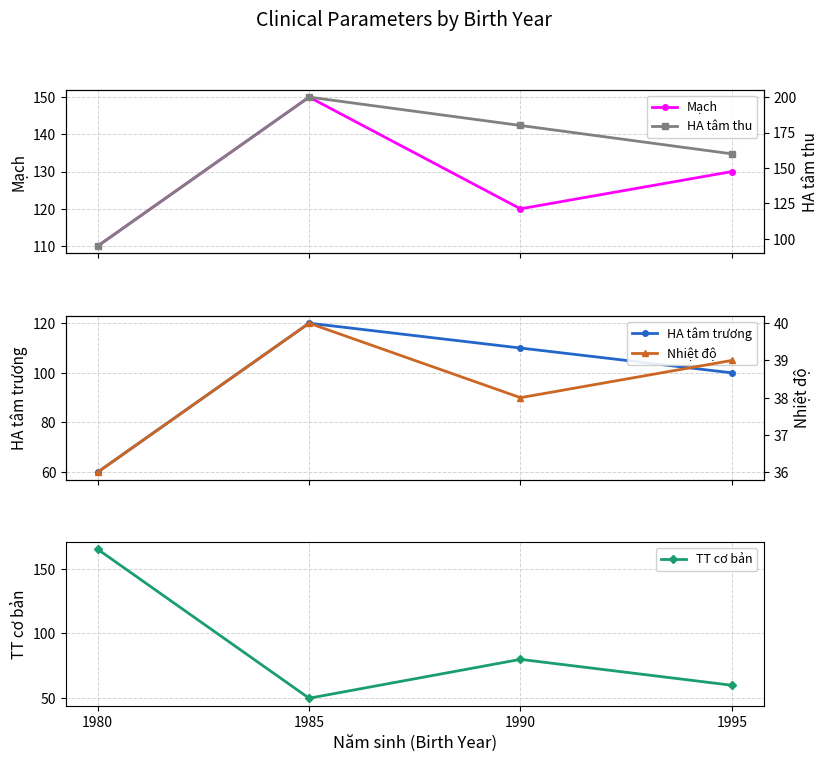

What is the spread (max minus min) of values at 1995?

121